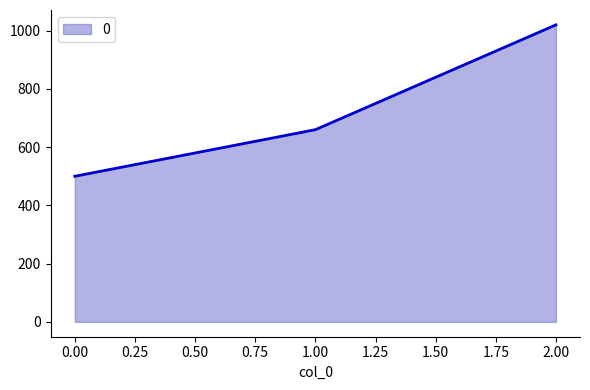

Reading left to right, extract all data points from this chart.

0.00=500	1.00=660	2.00=1020